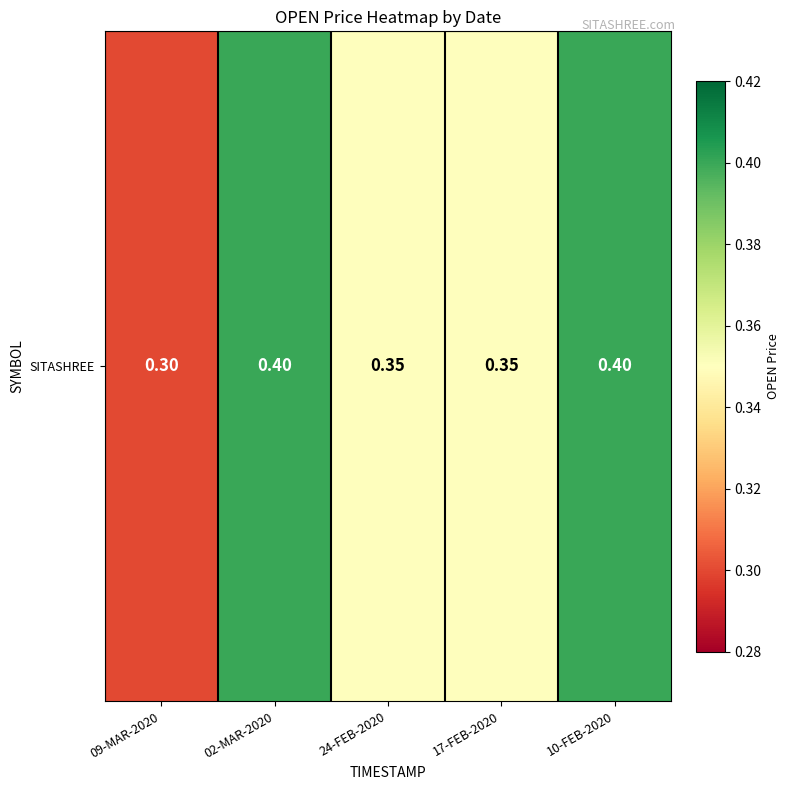

Read the value at 17-FEB-2020.

0.3